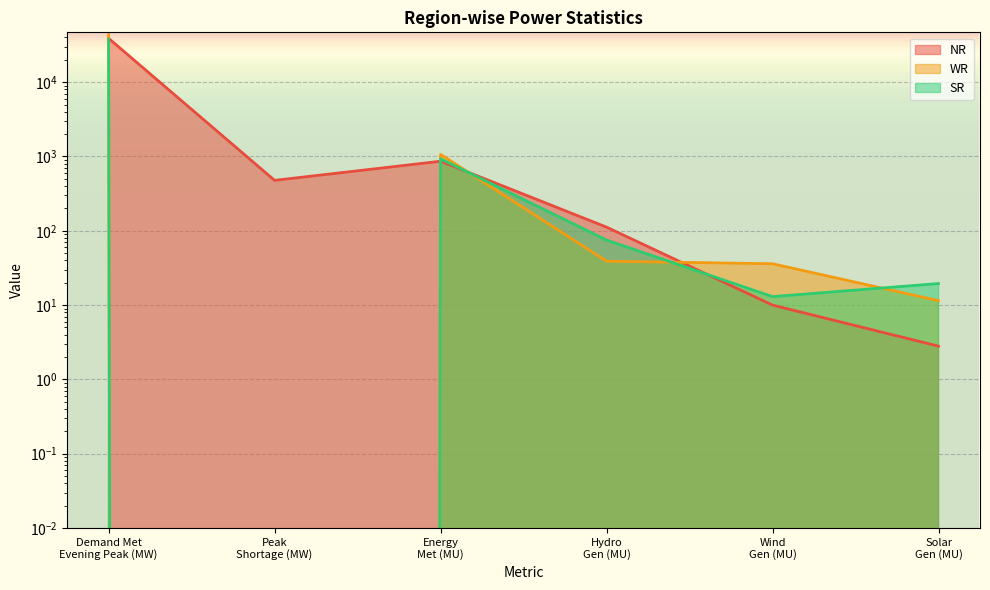

Which series changed the most between Demand Met
Evening Peak (MW) and Wind
Gen (MU)?

WR